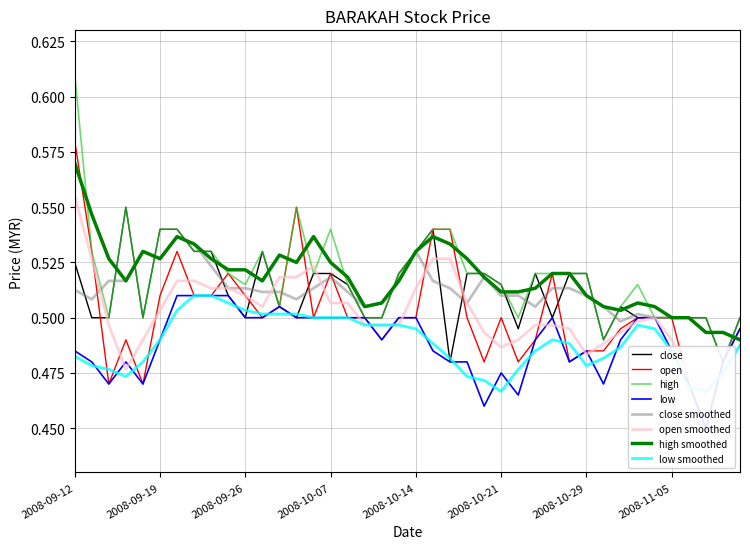

Between 2008-10-16 and 2008-09-24, which is larger?

2008-09-24